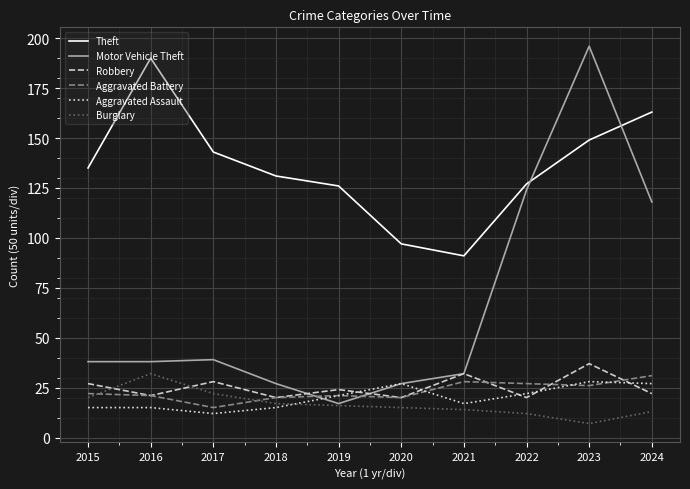

Is it true that Aggravated Battery equals 21 at 2019?

True